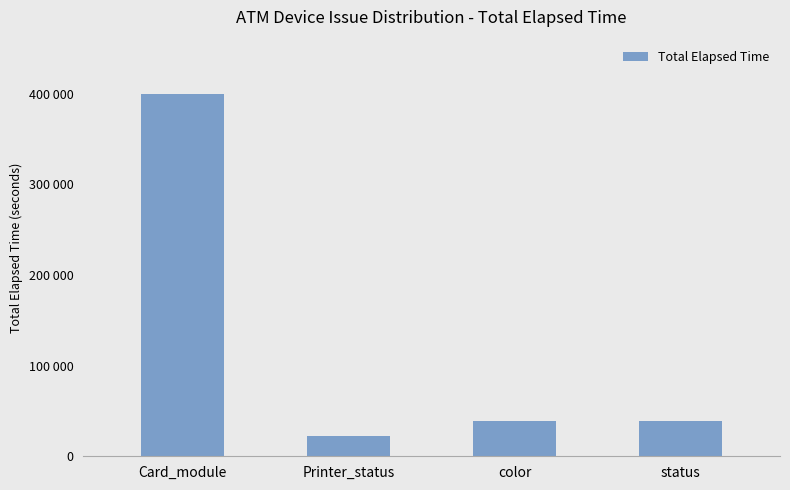

Reading left to right, what are all the values shown in this chart?

Card_module=399745	Printer_status=22668	color=38620	status=38620